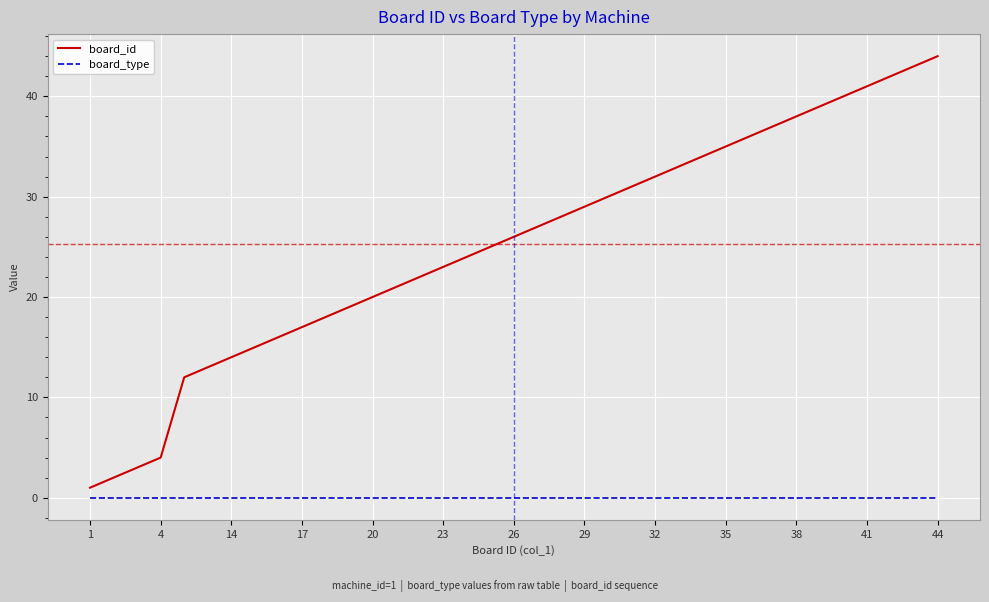

What is the maximum value shown in the chart?

44